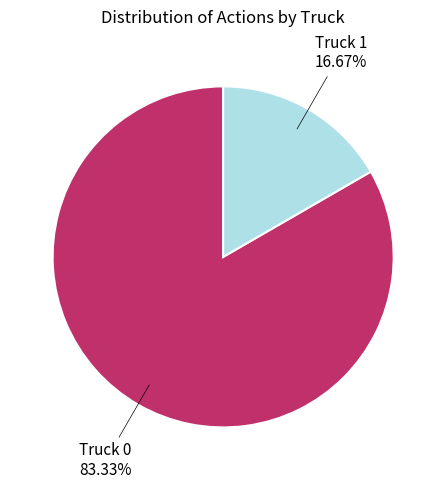

Which has a higher value, Truck 1 or Truck 0?

Truck 0